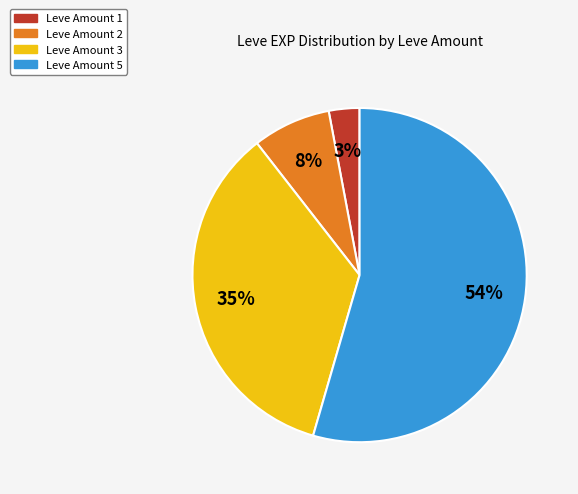

Is there any slice that represents more than half of the pie?

Yes